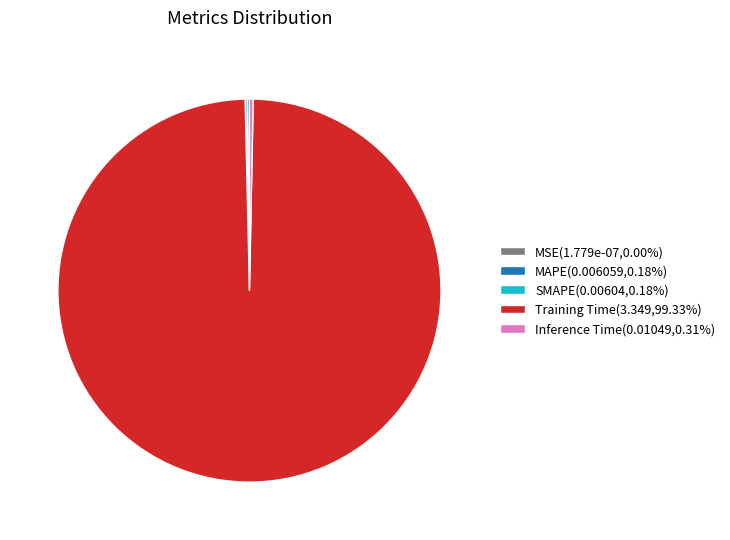

Is there a majority slice in this chart?

Yes